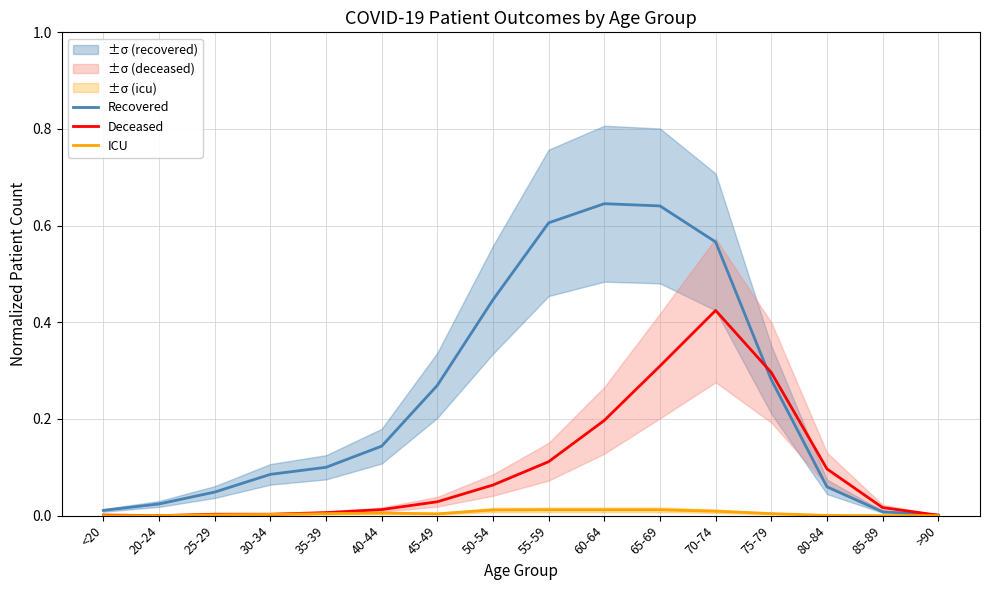

At which label does Recovered reach its peak?

60-64